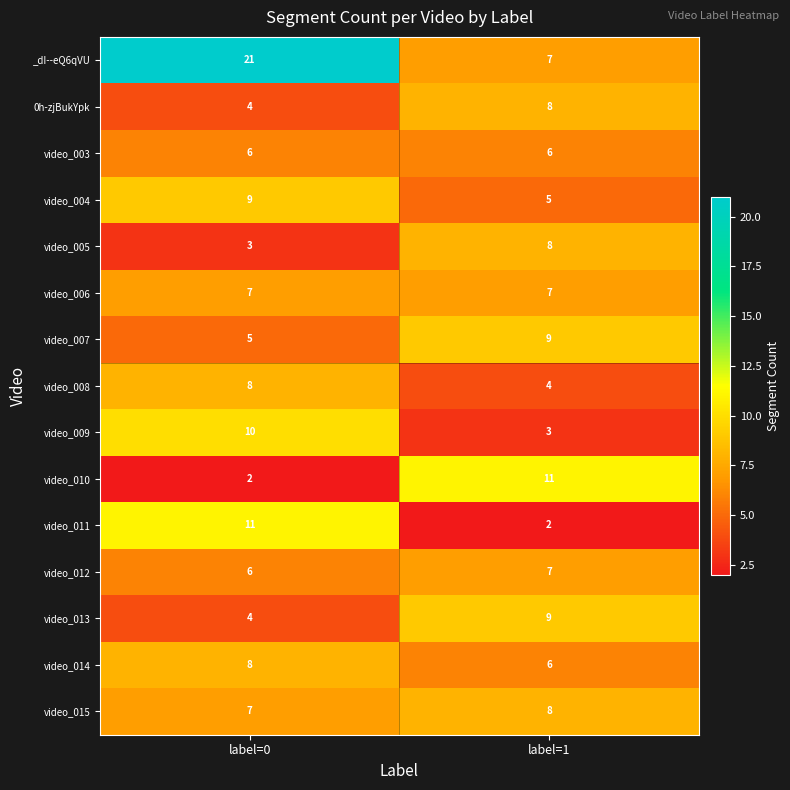

Reading left to right, list all the values displayed in this chart.

_dI--eQ6qVU: 21	7
0h-zjBukYpk: 4	8
video_003: 6	6
video_004: 9	5
video_005: 3	8
video_006: 7	7
video_007: 5	9
video_008: 8	4
video_009: 10	3
video_010: 2	11
video_011: 11	2
video_012: 6	7
video_013: 4	9
video_014: 8	6
video_015: 7	8